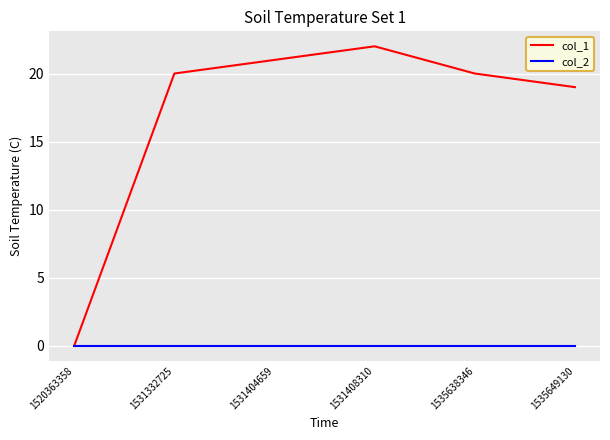

Reading left to right, extract all data points from this chart.

col_1: 0	20	21	22	20	19
col_2: 0	0	0	0	0	0